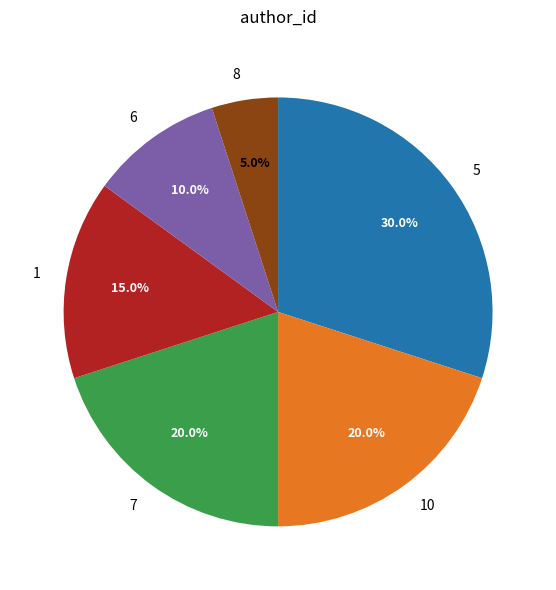

Which category has the biggest portion of the pie?

5